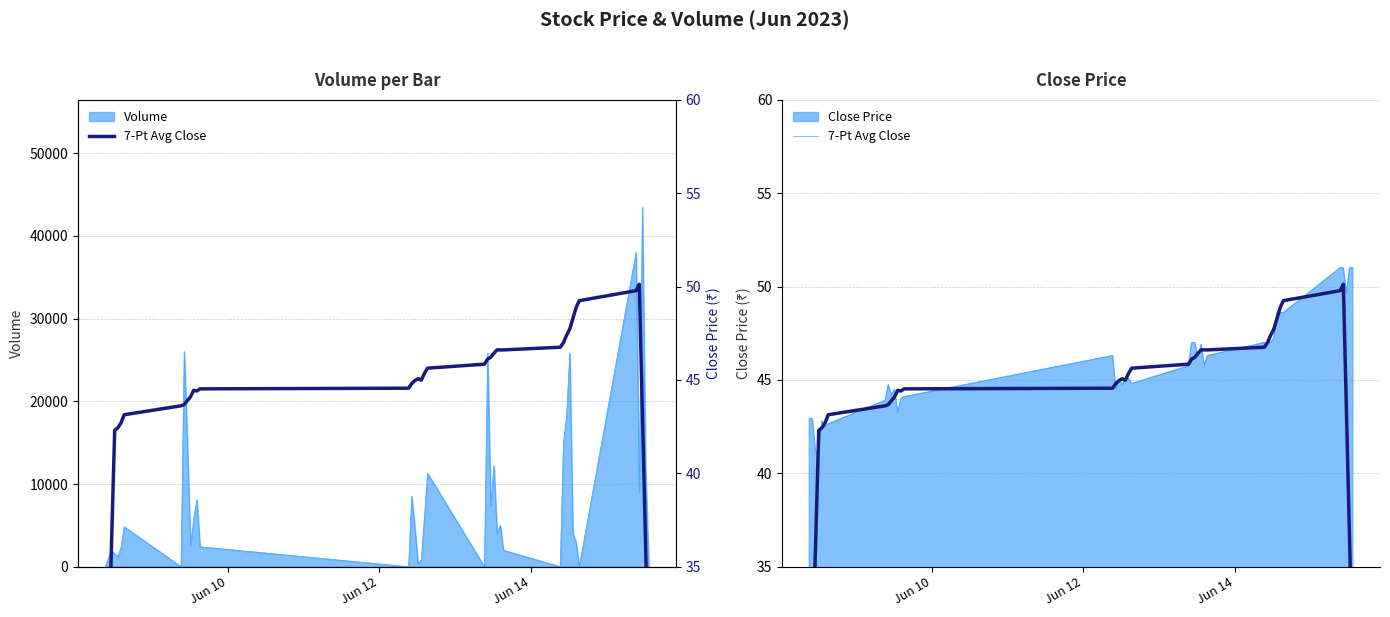

What is the value of the 17th point from the left?

45.0